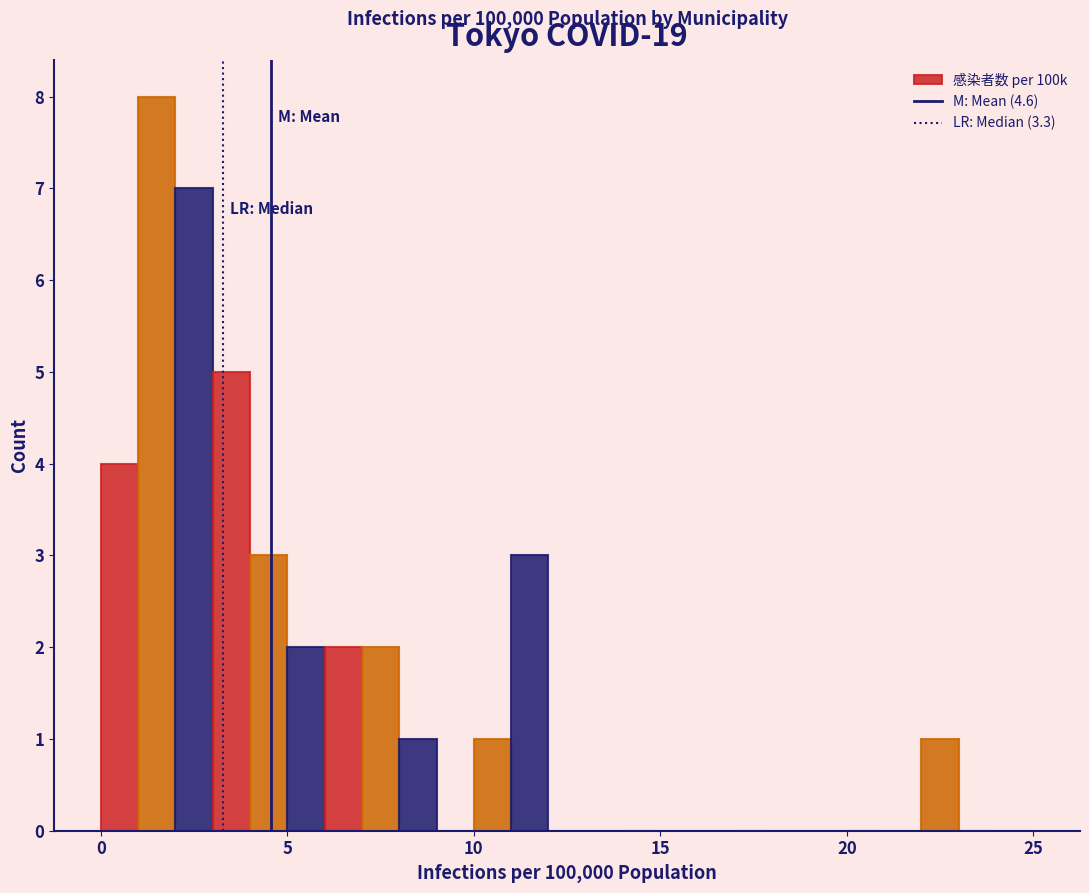

Around what value on the x-axis is the tallest bar? Give the approximate position of its centre, as read against the axis.

1.5